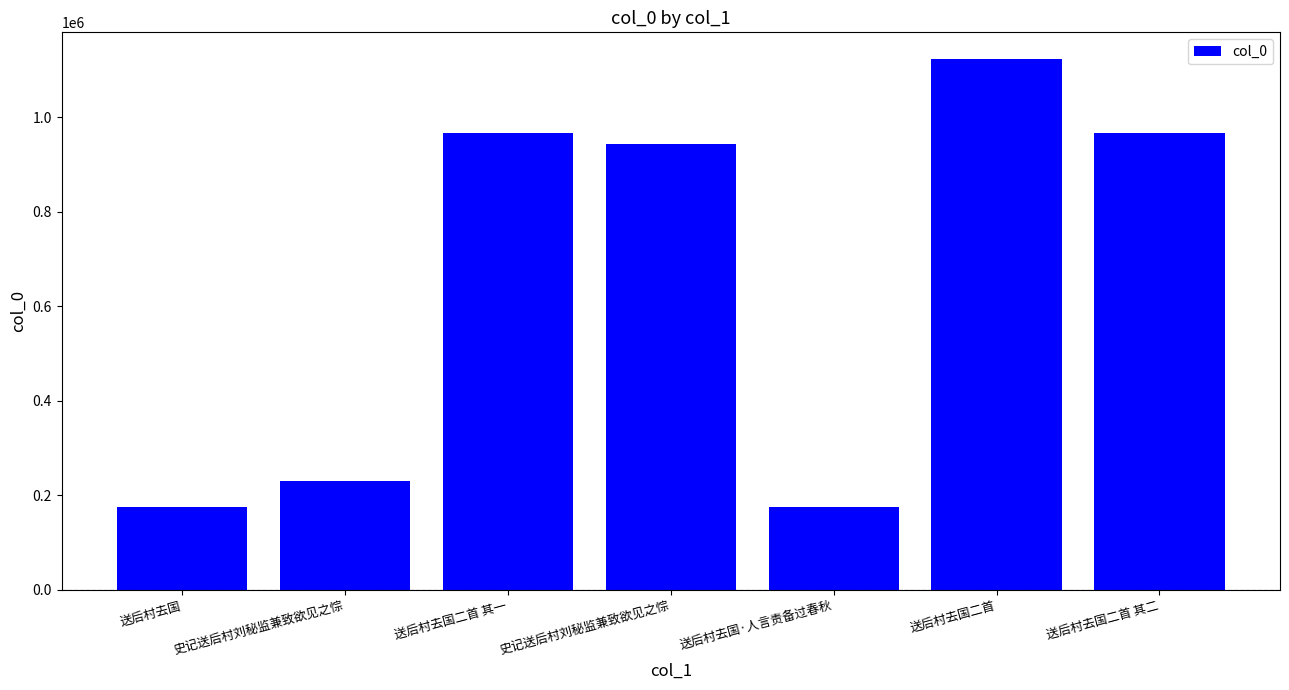

Are the bars horizontal?

No